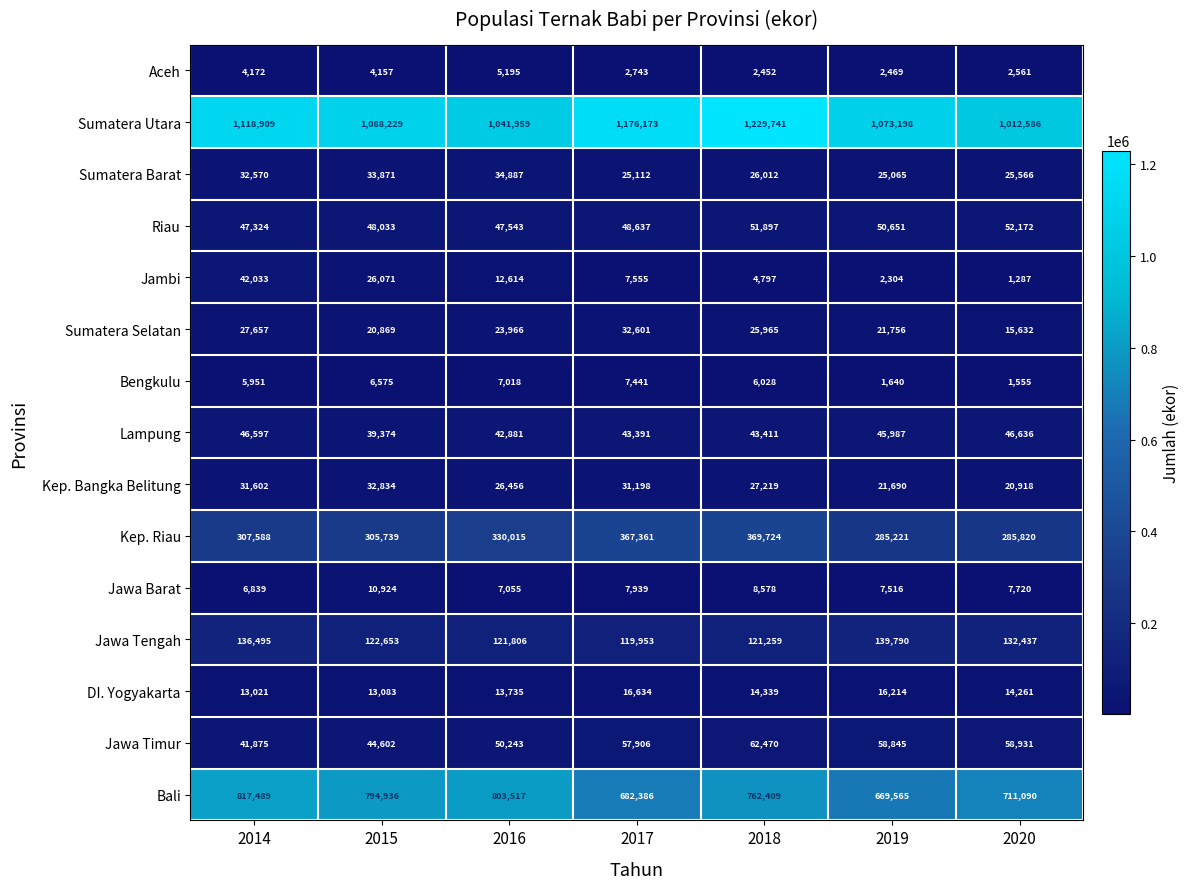

True or false: Aceh has a value of 6097 at 2015.

False